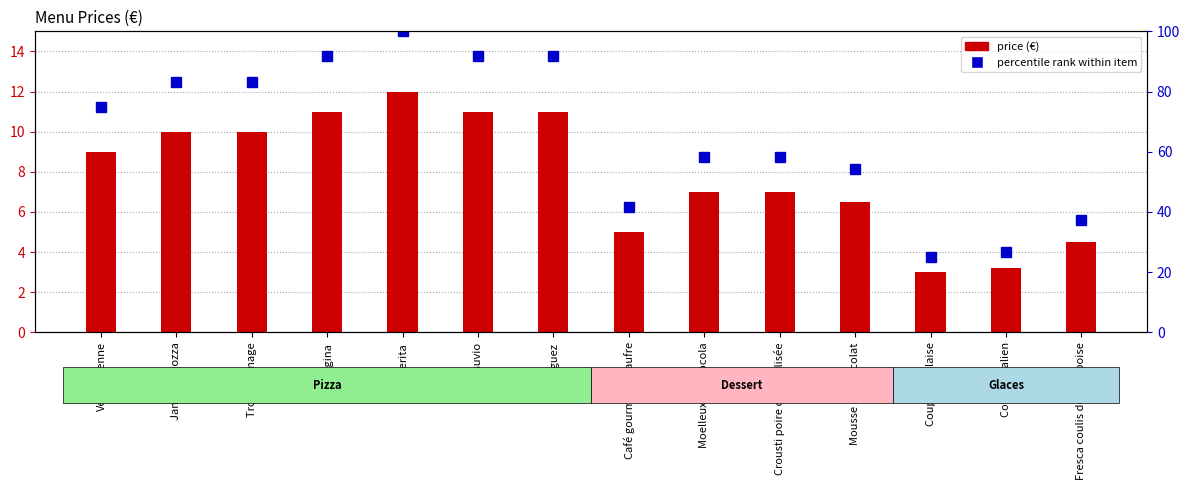

What is the value of the price bar at the 6th from the left?

11.0